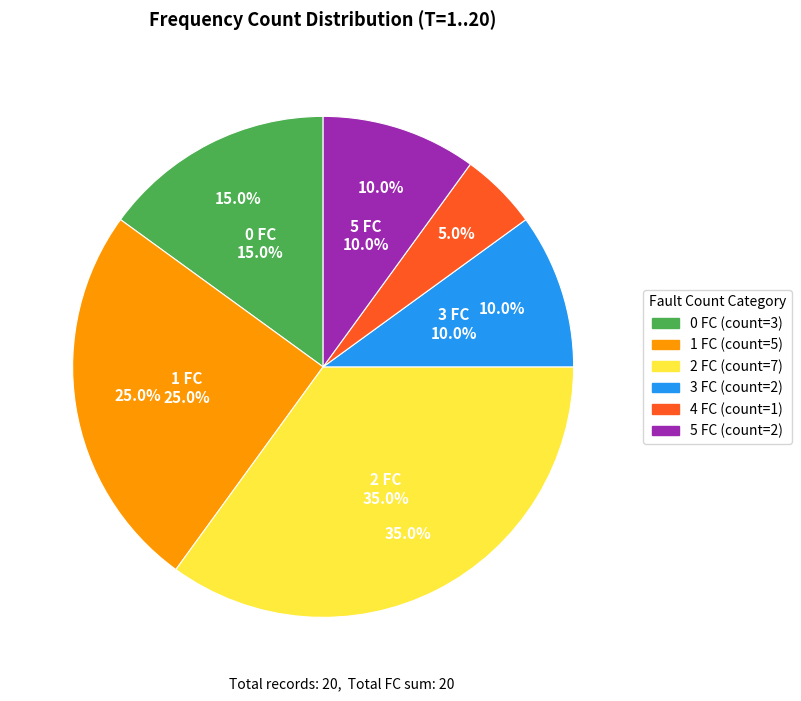

Does 2 FC account for over 50% of the chart?

No